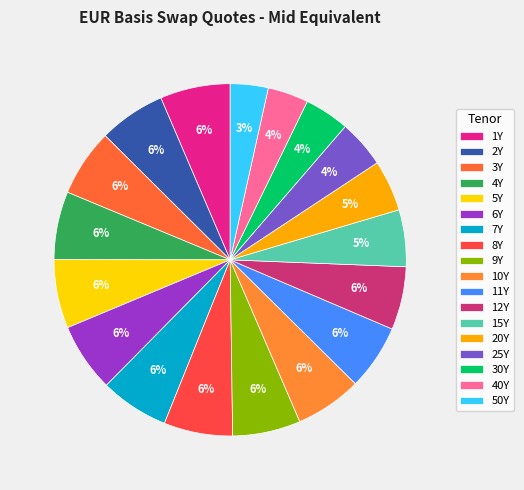

To the nearest percent, what is the average slice percentage?

6%